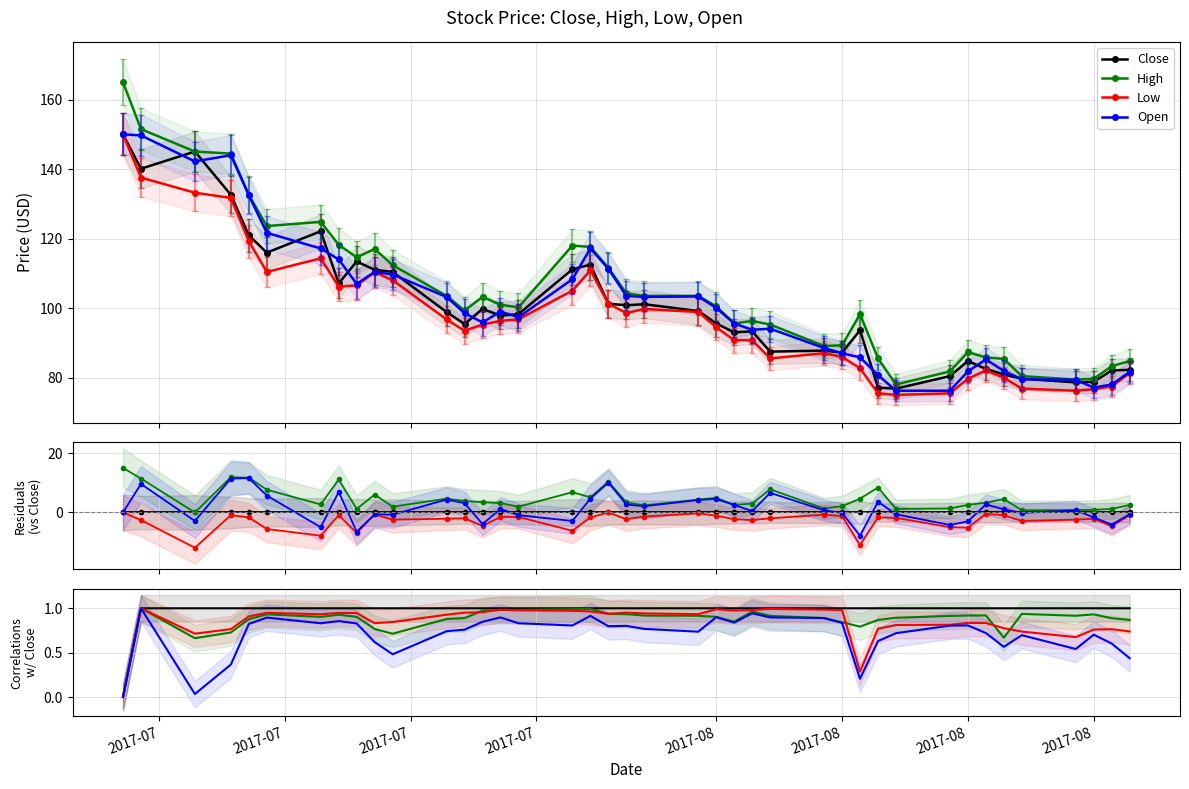

In Close, how many points are lower than both neighbors (excluding endpoints)?

7